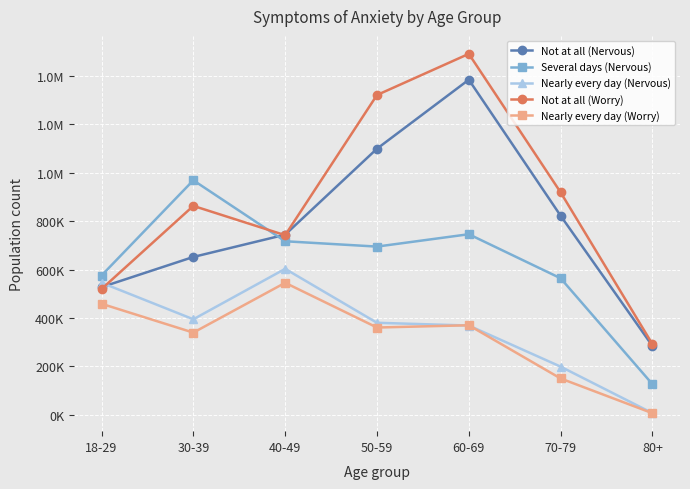

At which category does Not at all (Worry) reach its first local valley?

40-49